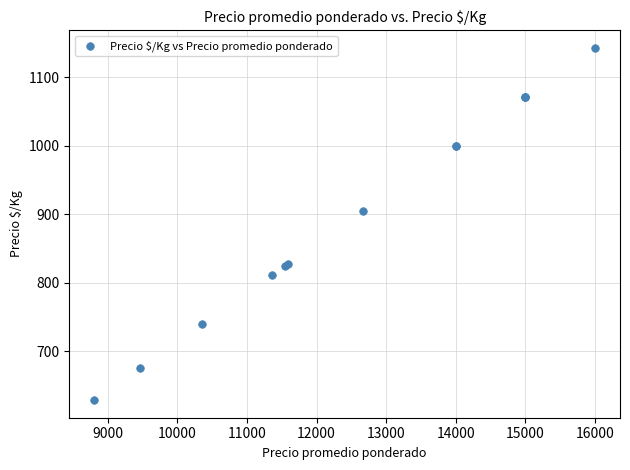

What Y value in the scatter plot is closest to 886?

905